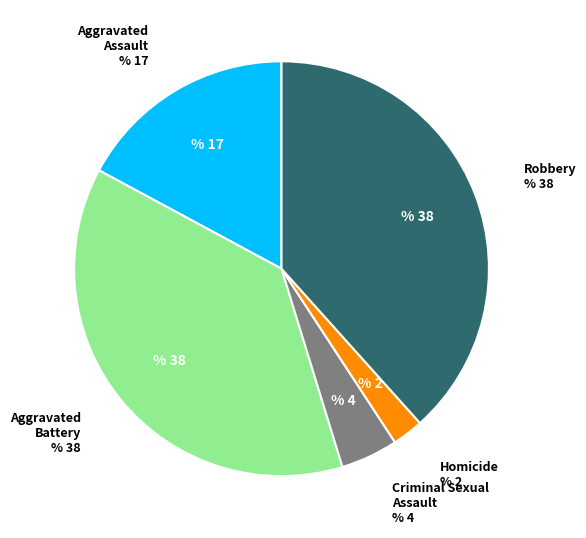

How many segments does this pie chart have?

5